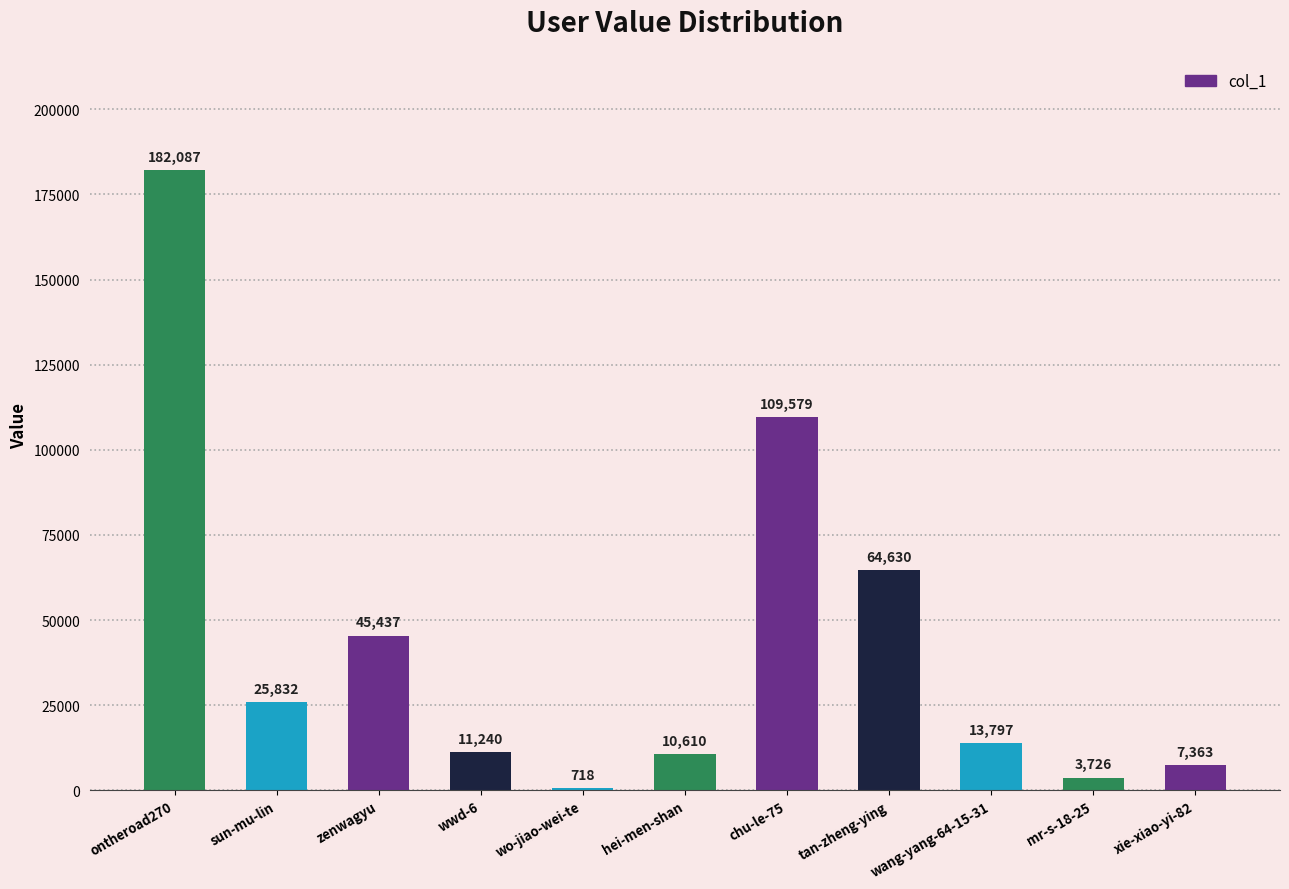

How many data points does each series have?

11